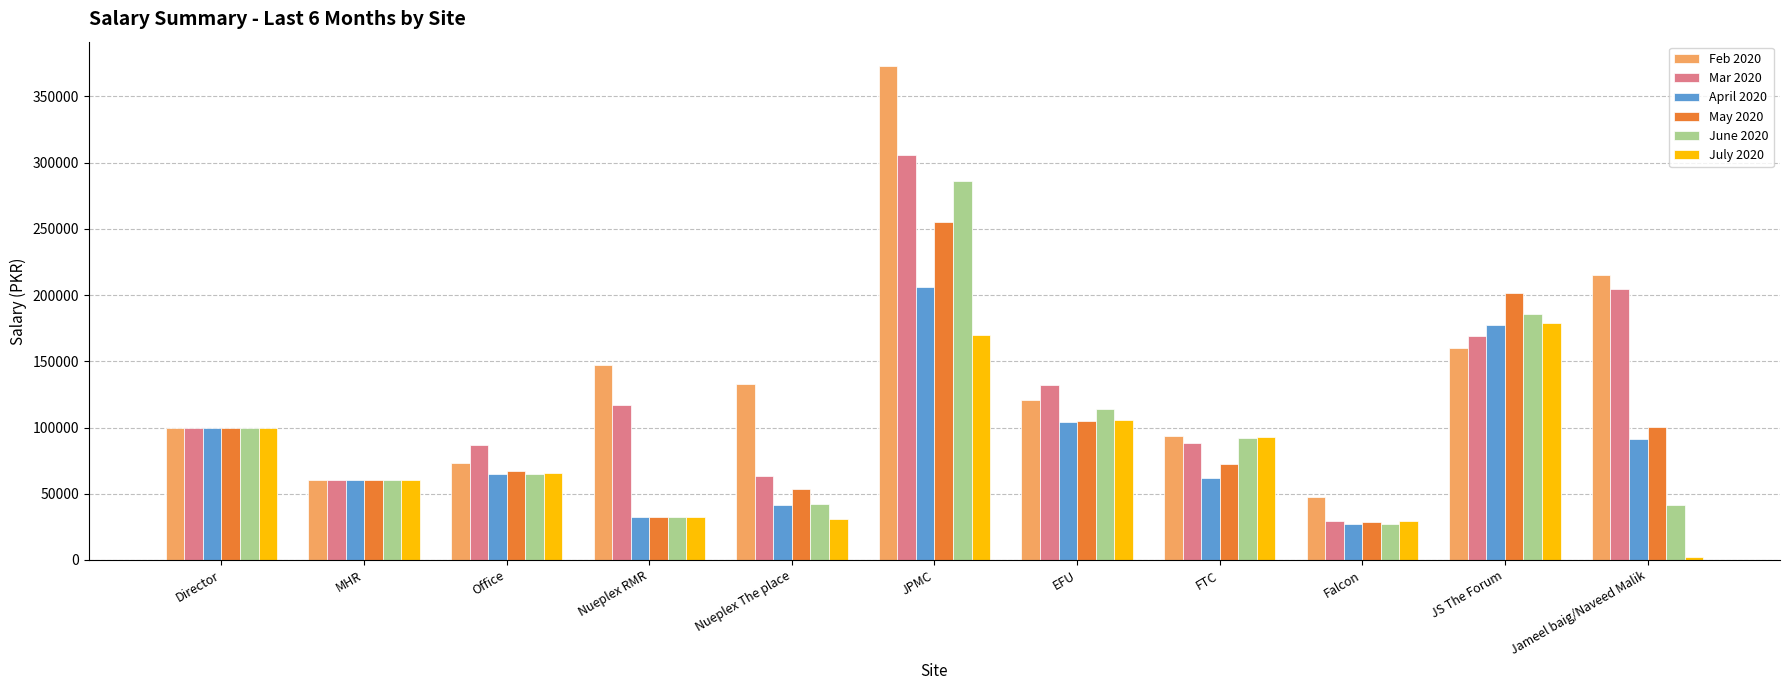

What is the label of the 10th bar from the left?

JS The Forum